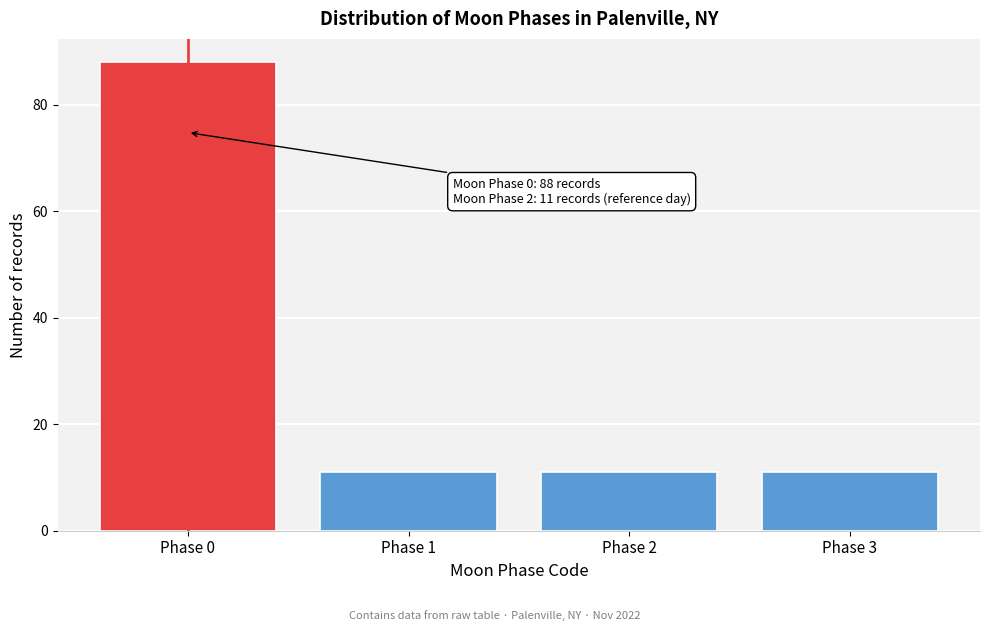

Reading left to right, what are all the values shown in this chart?

Phase 0=88	Phase 1=11	Phase 2=11	Phase 3=11